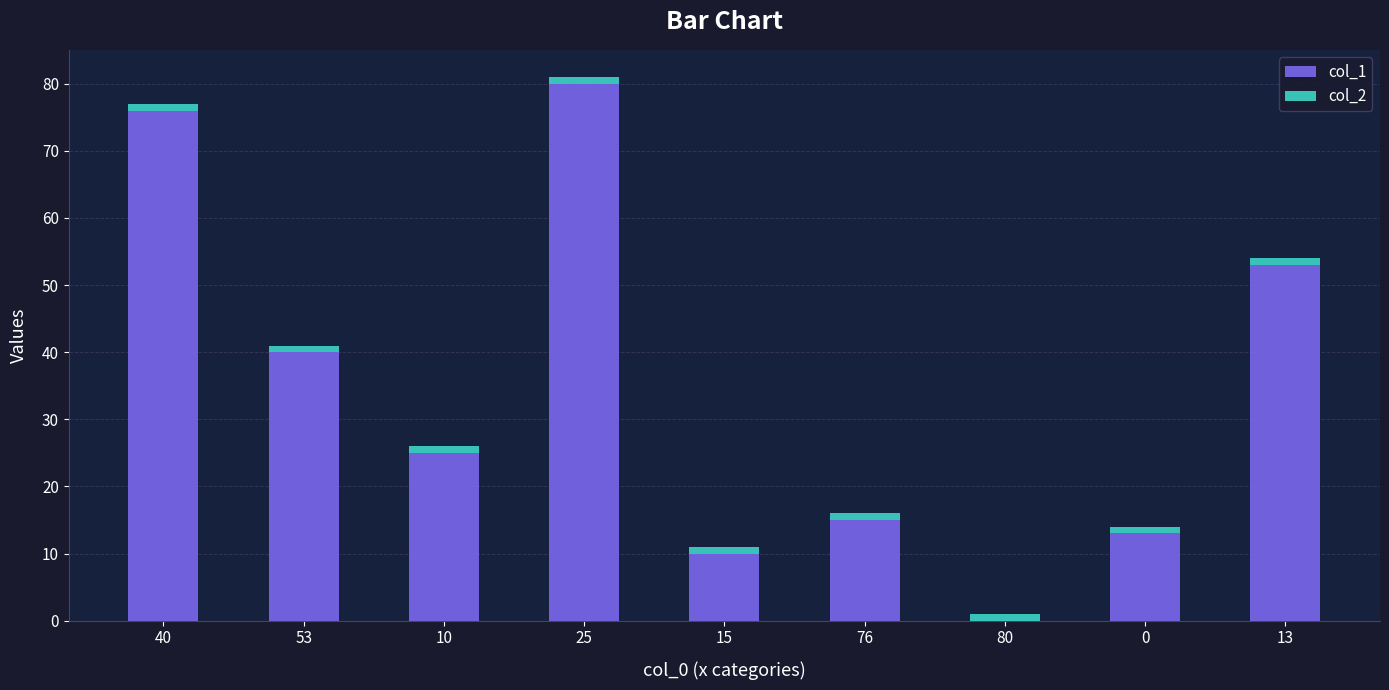

Where does the col_1 series first go above 25?

40